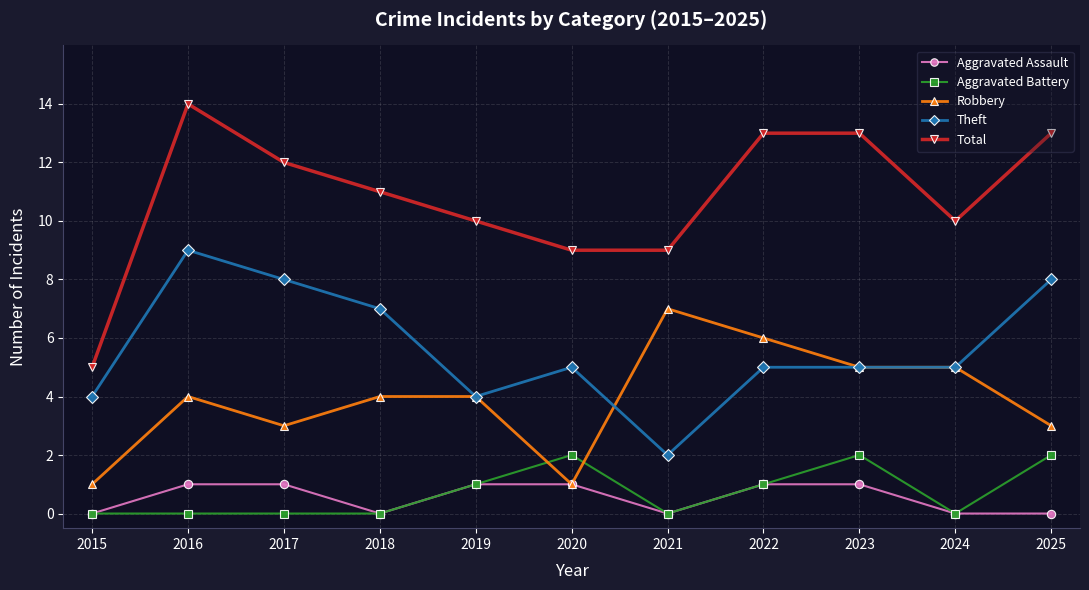

At which label does Robbery reach its peak?

2021